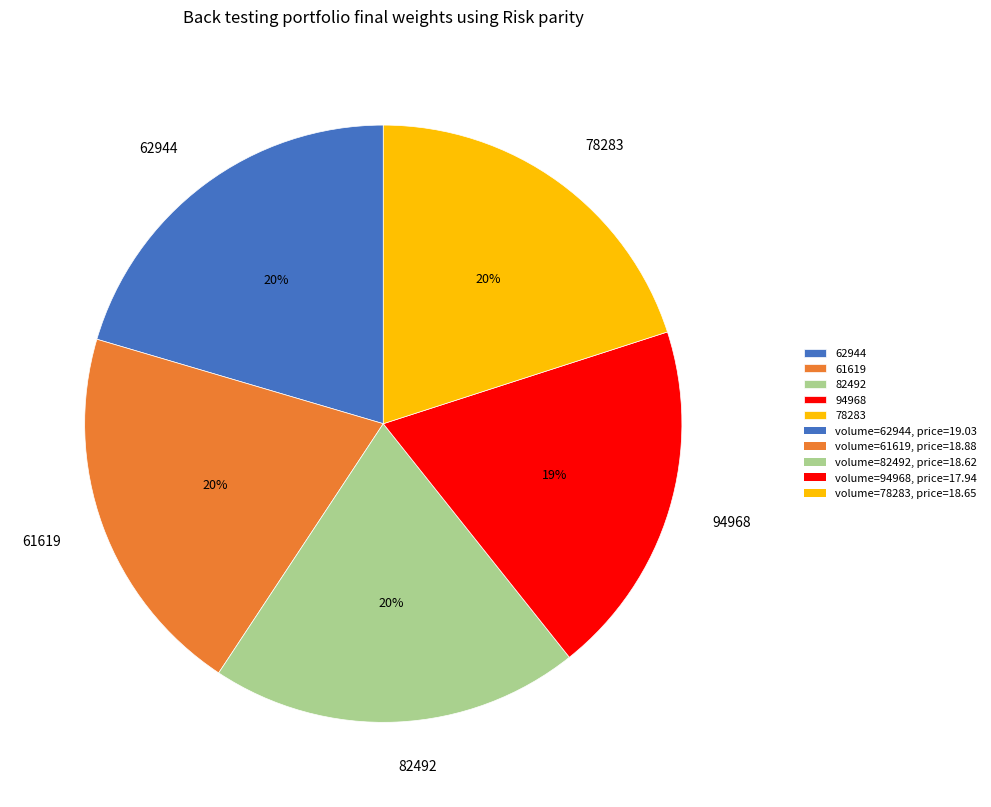

To the nearest percent, what portion does 62944 represent?

20%